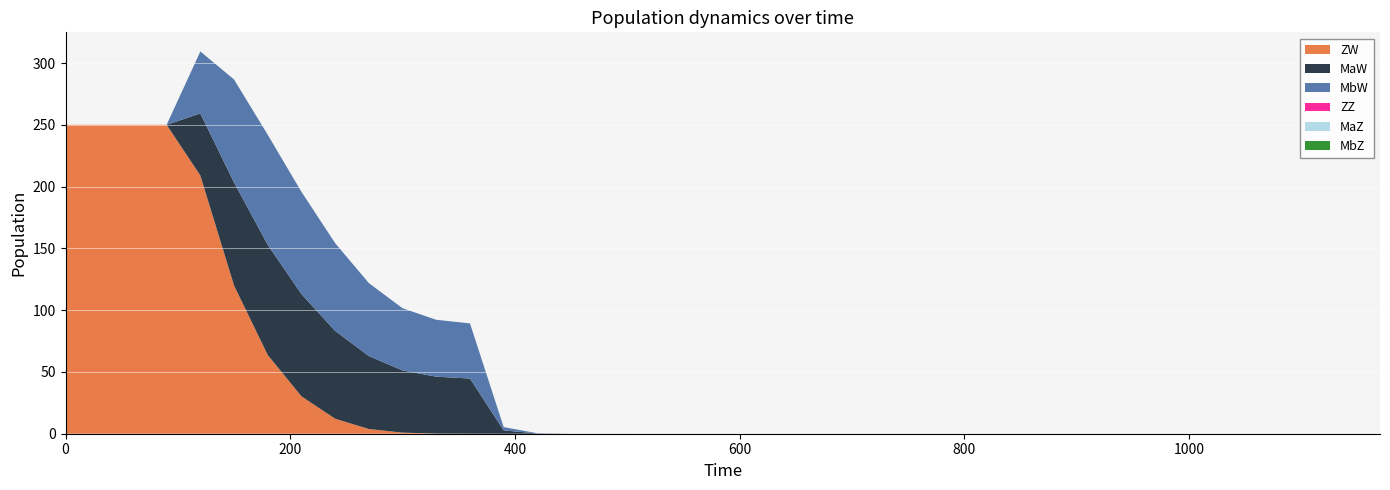

Reading left to right, list all the values displayed in this chart.

ZW: 250.0	250.0	250.0	250.0	209.0	119.9	63.7	30.3	12.1	3.8	0.9	0.1	0.0	0.0	0.0	0.0	0.0	0.0	0.0	0.0	0.0	0.0	0.0	0.0	0.0	0.0	0.0	0.0	0.0	0.0	0.0	0.0	0.0	0.0	0.0	0.0	0.0	0.0	0.0	0.0
MaW: 0.0	0.0	0.0	0.0	50.2	83.4	89.1	82.7	71.0	59.0	50.3	46.0	44.6	2.7	0.2	0.0	0.0	0.0	0.0	0.0	0.0	0.0	0.0	0.0	0.0	0.0	0.0	0.0	0.0	0.0	0.0	0.0	0.0	0.0	0.0	0.0	0.0	0.0	0.0	0.0
MbW: 0.0	0.0	0.0	0.0	50.2	83.4	89.1	82.7	71.0	59.0	50.3	46.0	44.6	2.7	0.2	0.0	0.0	0.0	0.0	0.0	0.0	0.0	0.0	0.0	0.0	0.0	0.0	0.0	0.0	0.0	0.0	0.0	0.0	0.0	0.0	0.0	0.0	0.0	0.0	0.0
ZZ: 0.0	0.0	0.0	0.0	0.0	0.0	0.0	0.0	0.0	0.0	0.0	0.0	0.0	0.0	0.0	0.0	0.0	0.0	0.0	0.0	0.0	0.0	0.0	0.0	0.0	0.0	0.0	0.0	0.0	0.0	0.0	0.0	0.0	0.0	0.0	0.0	0.0	0.0	0.0	0.0
MaZ: 0.0	0.0	0.0	0.0	0.0	0.0	0.0	0.0	0.0	0.0	0.0	0.0	0.0	0.0	0.0	0.0	0.0	0.0	0.0	0.0	0.0	0.0	0.0	0.0	0.0	0.0	0.0	0.0	0.0	0.0	0.0	0.0	0.0	0.0	0.0	0.0	0.0	0.0	0.0	0.0
MbZ: 0.0	0.0	0.0	0.0	0.0	0.0	0.0	0.0	0.0	0.0	0.0	0.0	0.0	0.0	0.0	0.0	0.0	0.0	0.0	0.0	0.0	0.0	0.0	0.0	0.0	0.0	0.0	0.0	0.0	0.0	0.0	0.0	0.0	0.0	0.0	0.0	0.0	0.0	0.0	0.0